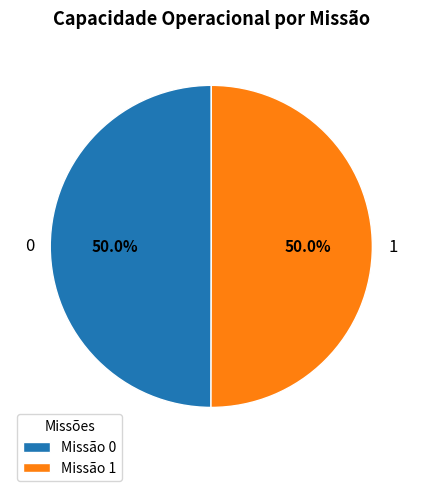

What percentage is NOT represented by 1?

50.0%